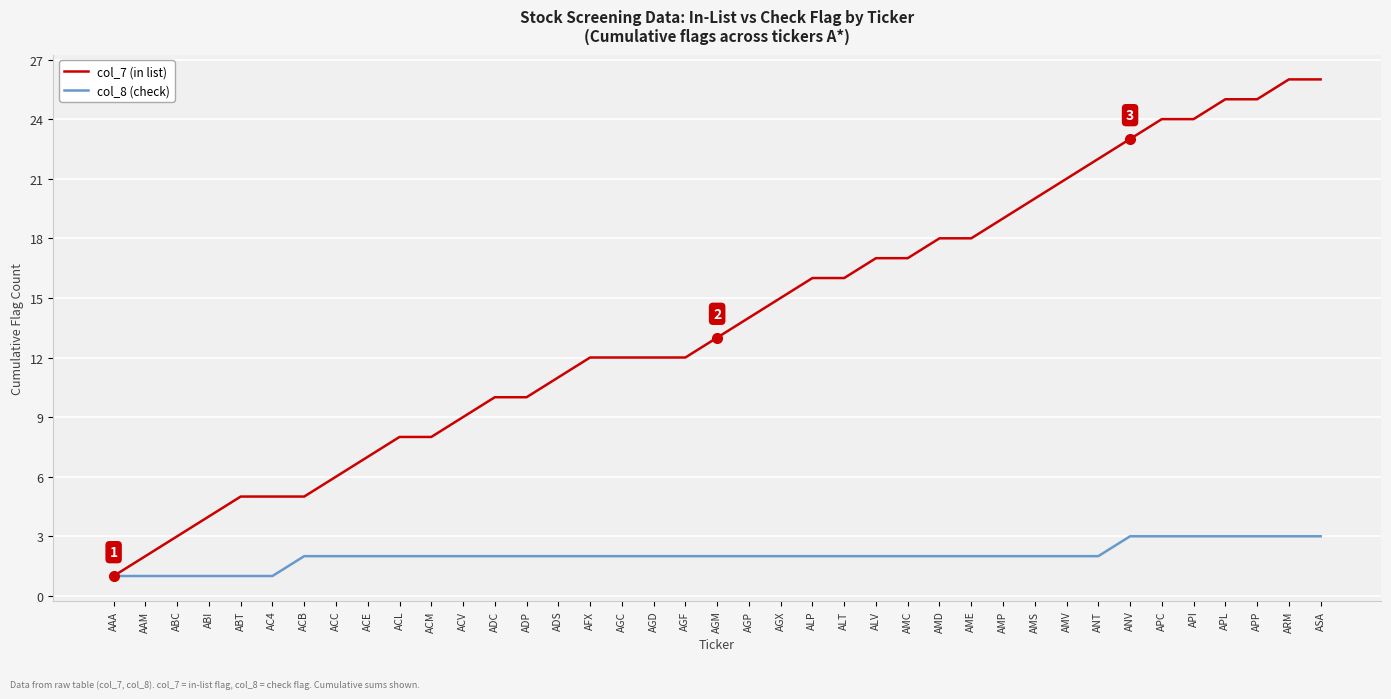

What position from the left is ADC?

13